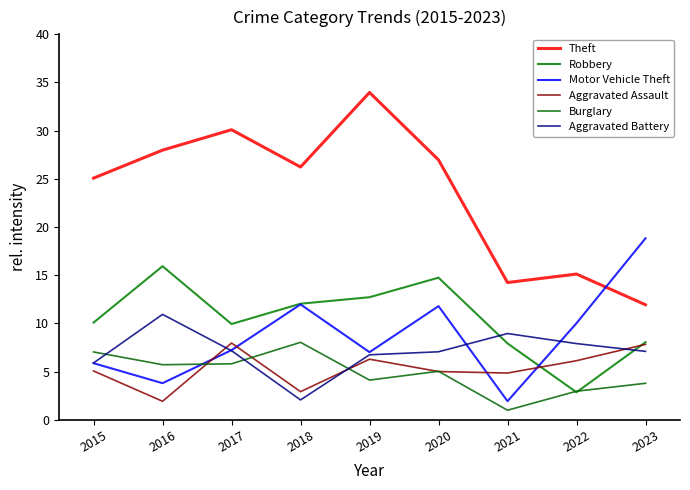

What is the value of the Theft point at the 6th from the left?

27.0